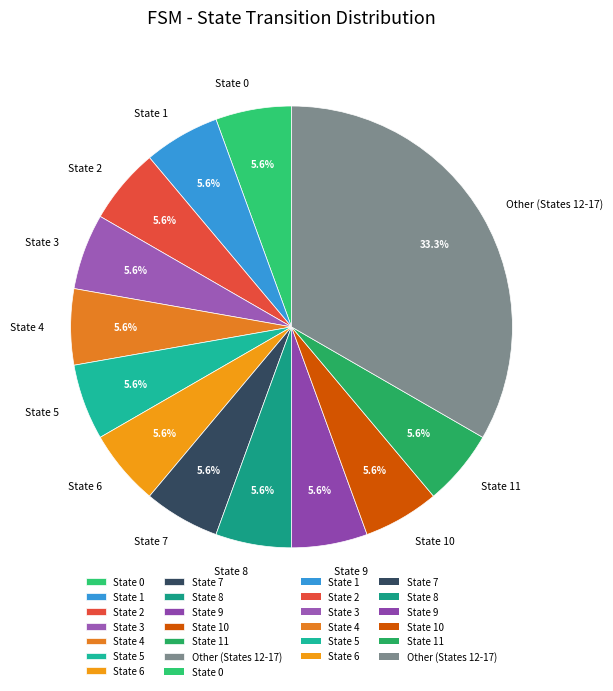

How much of the chart is everything except State 2?

94.4%